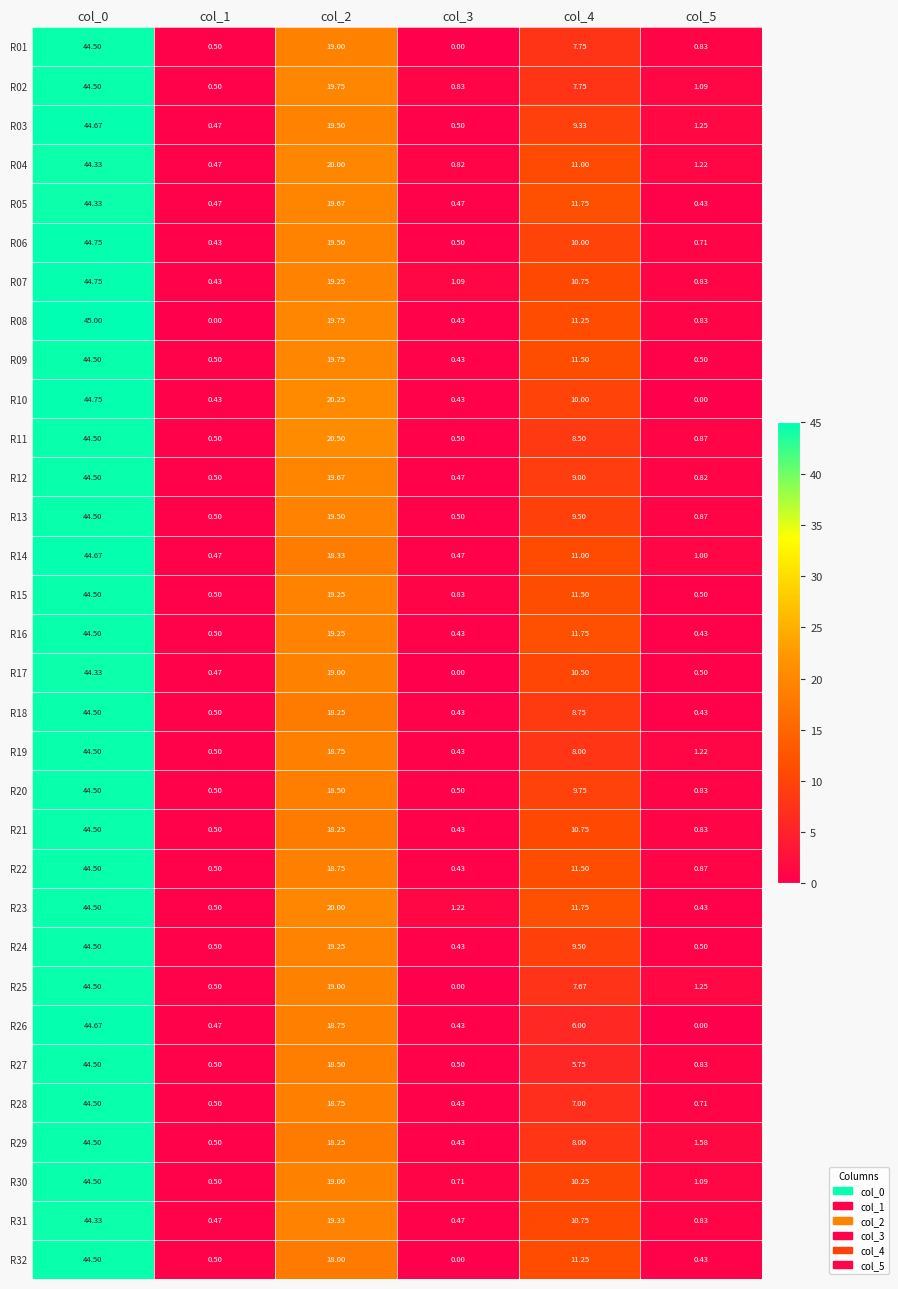

Which series has the largest range (max minus min)?

R08